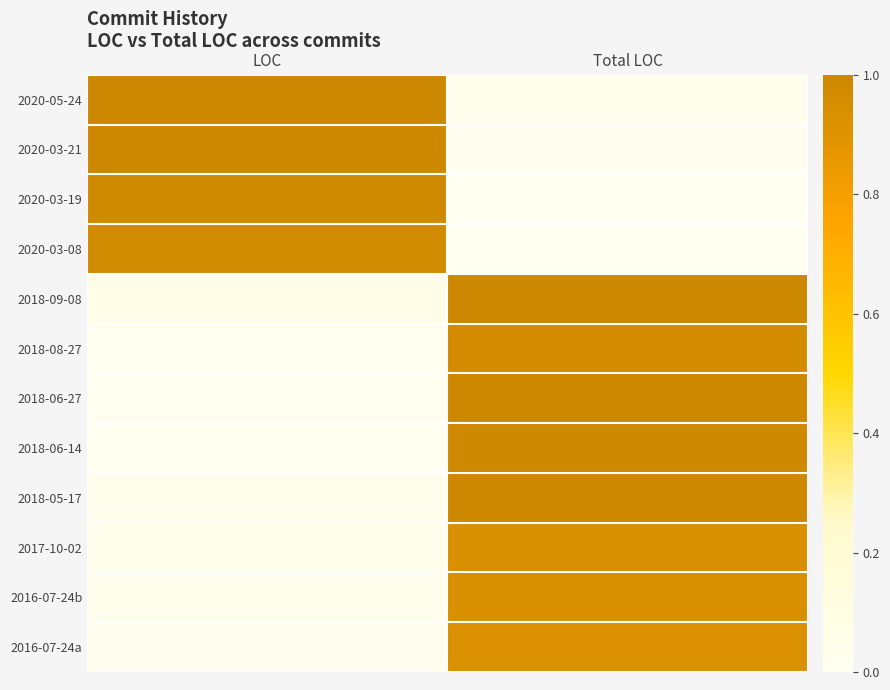

Which category has the lowest value across all series?

Total LOC